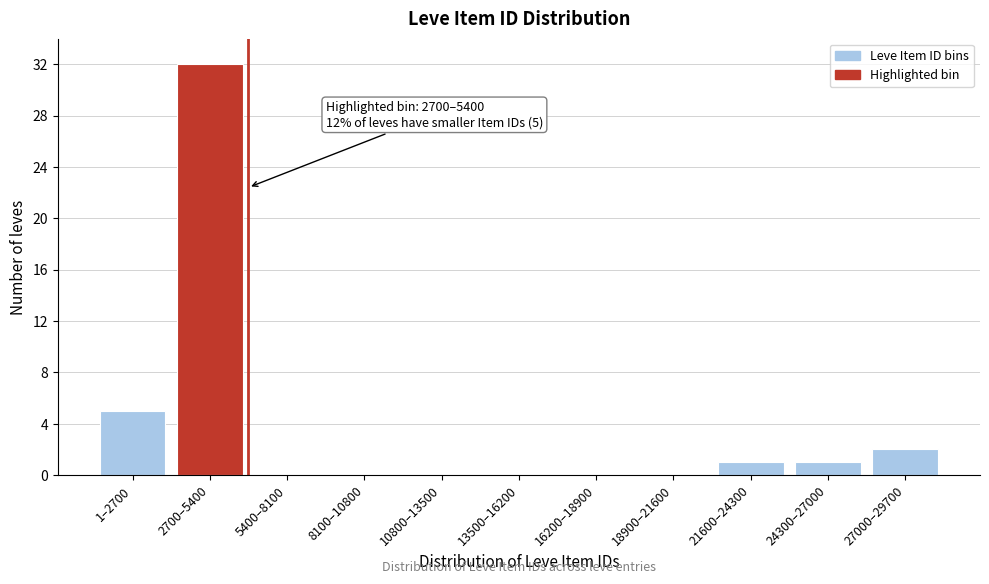

Reading right to left, transcribe all the data shown in this chart.

27000–29700=2	24300–27000=1	21600–24300=1	18900–21600=0	16200–18900=0	13500–16200=0	10800–13500=0	8100–10800=0	5400–8100=0	2700–5400=32	1–2700=5